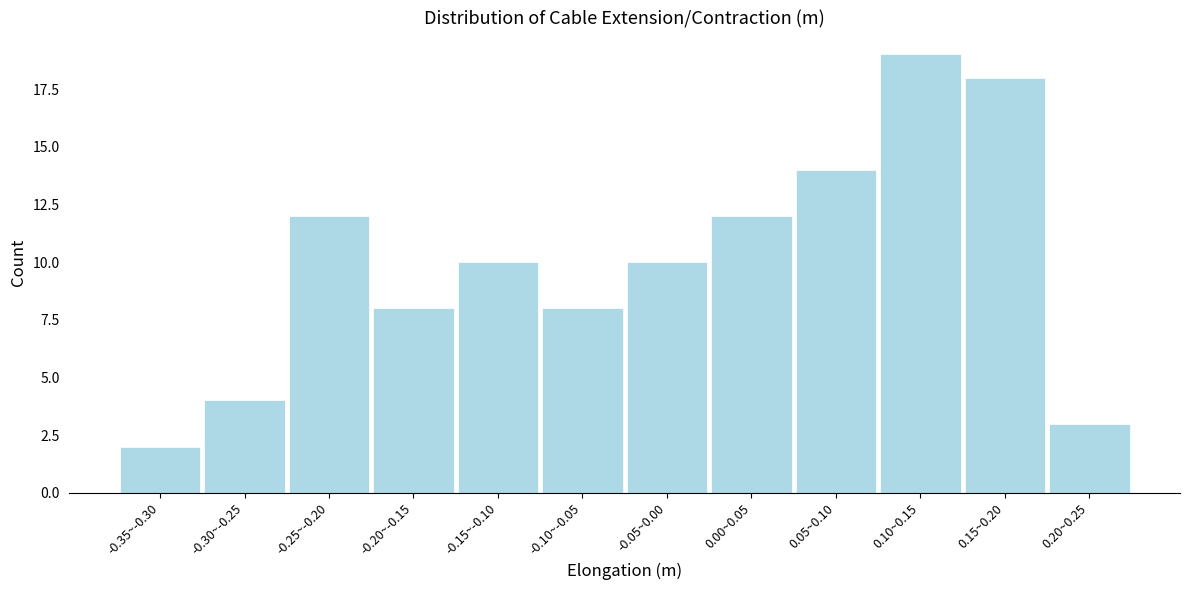

Reading left to right, extract all data points from this chart.

-0.35~-0.30=2	-0.30~-0.25=4	-0.25~-0.20=12	-0.20~-0.15=8	-0.15~-0.10=10	-0.10~-0.05=8	-0.05~0.00=10	0.00~0.05=12	0.05~0.10=14	0.10~0.15=19	0.15~0.20=18	0.20~0.25=3